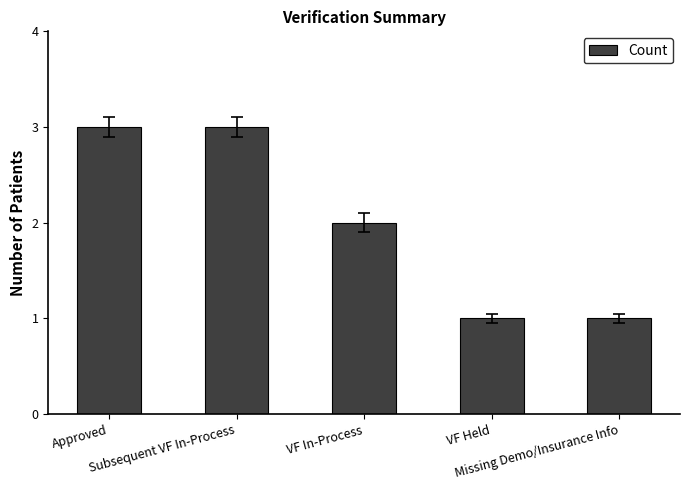

Count the number of categories in the chart.

5